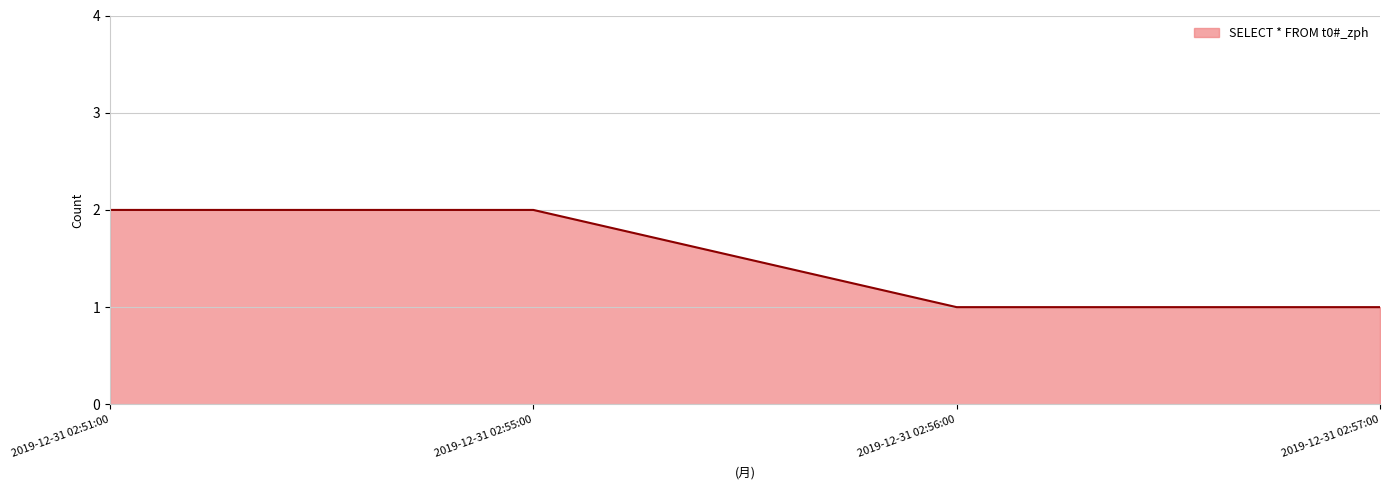

True or false: the data shows 1 at 2019-12-31 02:55:00.

False